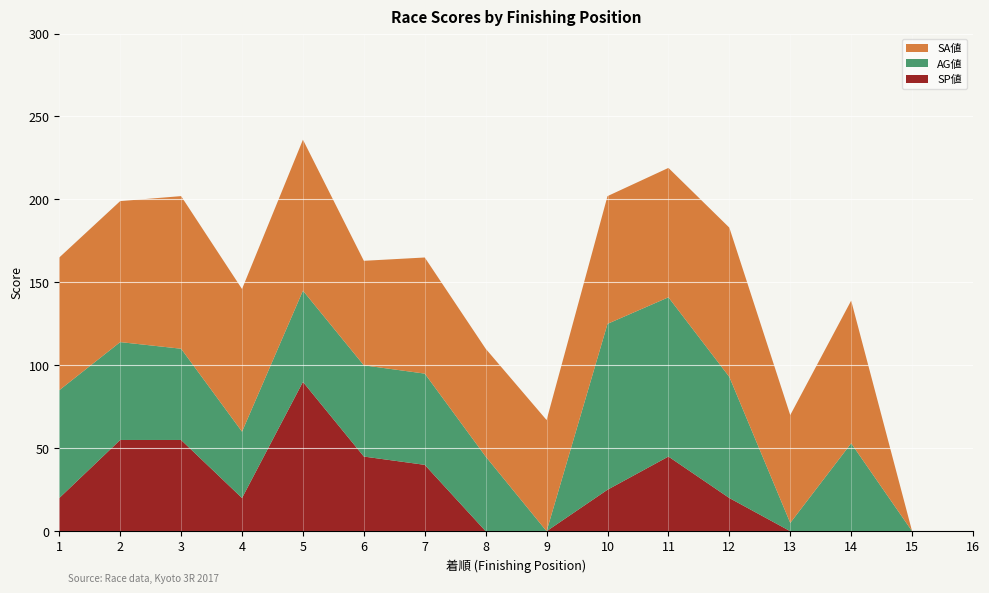

Reading right to left, transcribe all the data shown in this chart.

SP値: 0	0	0	0	20	45	25	0	0	40	45	90	20	55	55	20
AG値: 0	0	53	5	73	96	100	0	45	55	55	55	40	55	59	65
SA値: 0	0	86	65	90	78	77	67	65	70	63	91	86	92	85	80